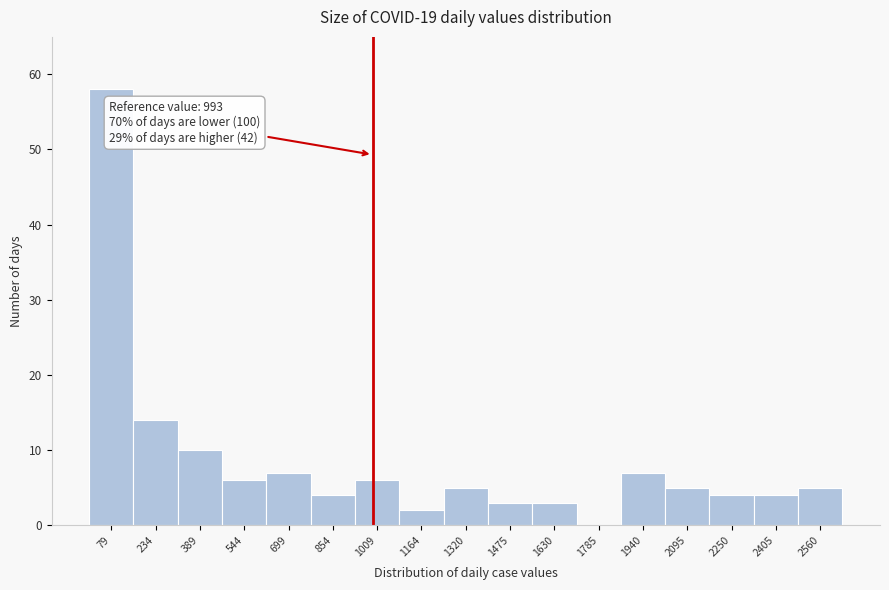

Which range on the x-axis has the tallest bar?

0 to 160